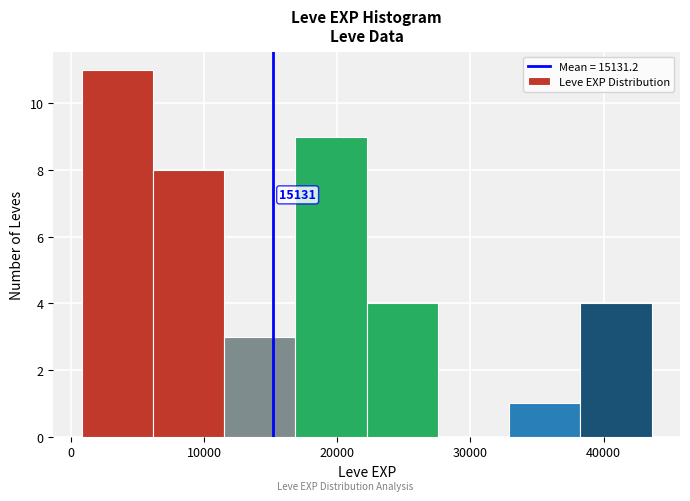

Over which range of the x-axis is the bar tallest?

1000 to 6000